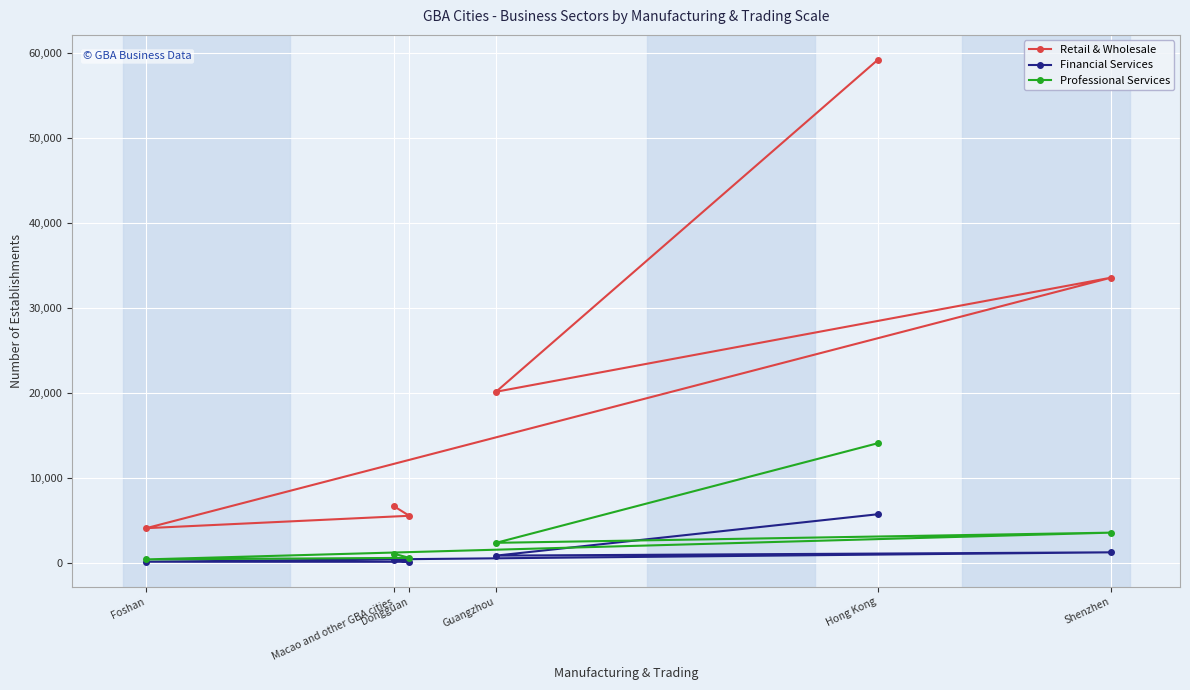

True or false: Financial Services and Professional Services intersect in this chart.

False